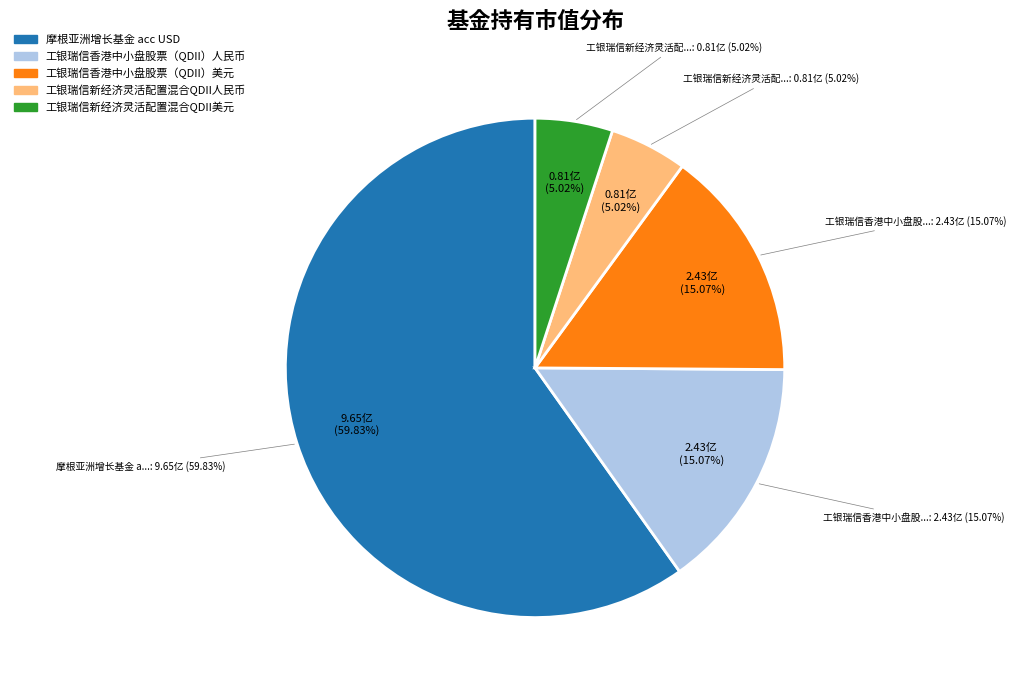

Is the sum of 摩根亚洲增长基金 acc USD and 工银瑞信新经济灵活配置混合QDII人民币 greater than half?

Yes